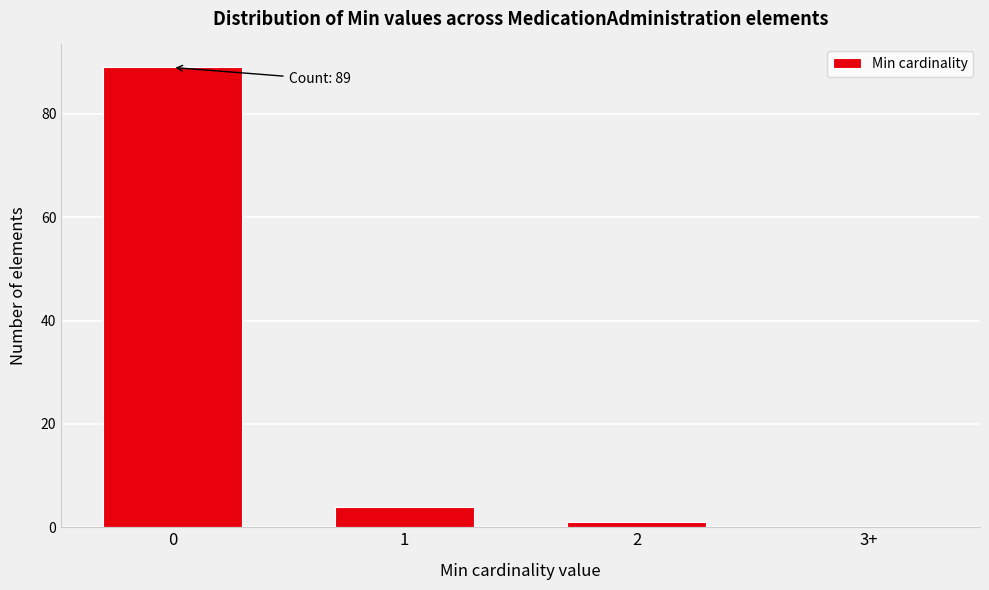

Reading left to right, what are all the values shown in this chart?

0=89	1=4	2=1	3+=0